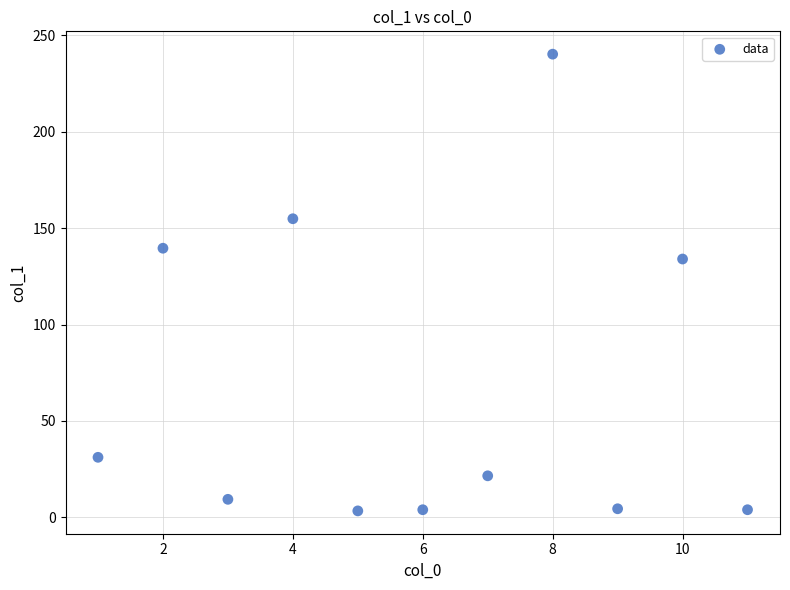

What is the average Y value?

67.8